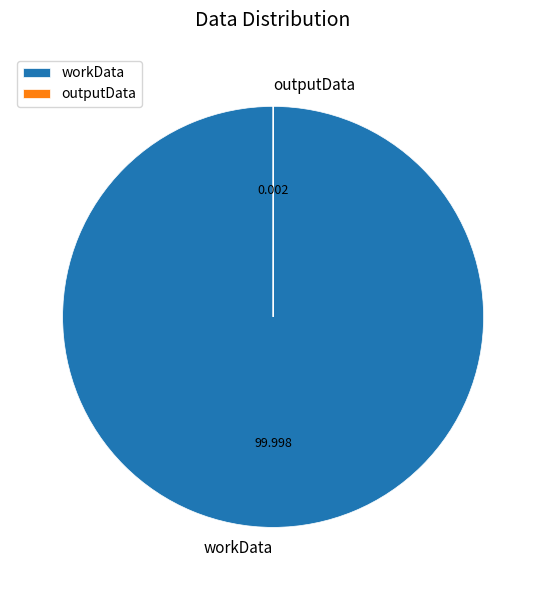

What is the majority slice?

workData